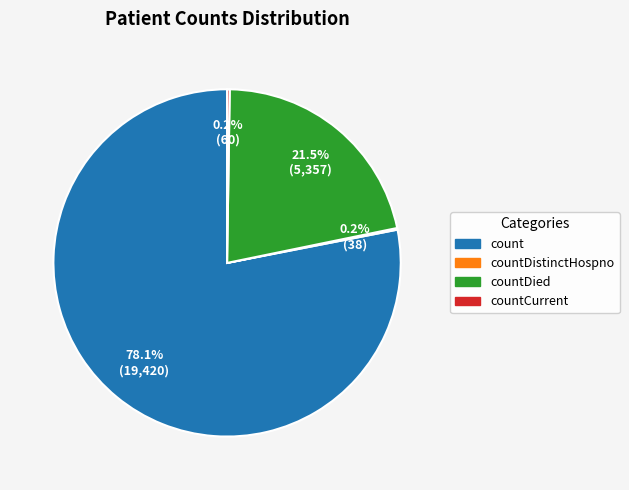

Which has a higher value, count or countDied?

count